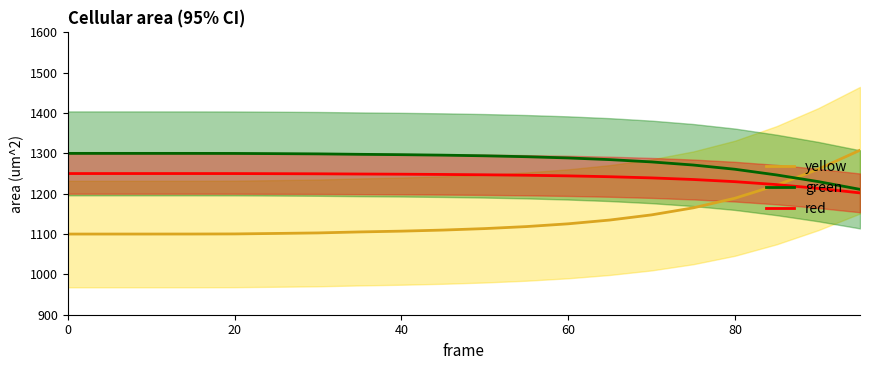

Reading left to right, transcribe all the data shown in this chart.

yellow: 1100.0	1100.0	1100.0	1100.1	1100.3	1101.5	1102.8	1105.3	1107.2	1109.9	1113.5	1118.5	1125.4	1134.7	1147.5	1165.0	1188.8	1221.1	1260.9	1307.8
green: 1300.0	1300.0	1300.0	1300.0	1299.9	1299.3	1298.7	1297.6	1296.8	1295.6	1293.9	1291.7	1288.7	1284.5	1278.8	1271.1	1260.6	1246.5	1230.0	1210.8
red: 1250.0	1250.0	1250.0	1250.0	1249.9	1249.7	1249.4	1248.8	1248.4	1247.8	1246.9	1245.8	1244.2	1242.1	1239.2	1235.2	1229.9	1222.6	1213.2	1202.0